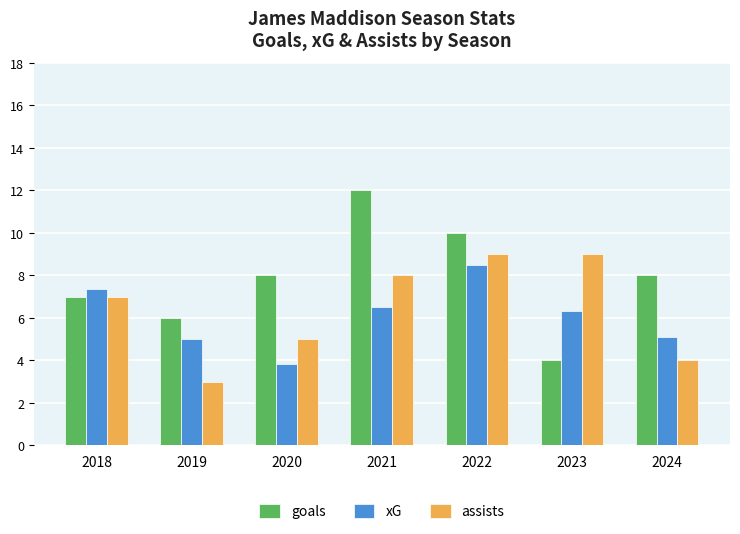

At which category does the chart reach its peak across all series?

2021